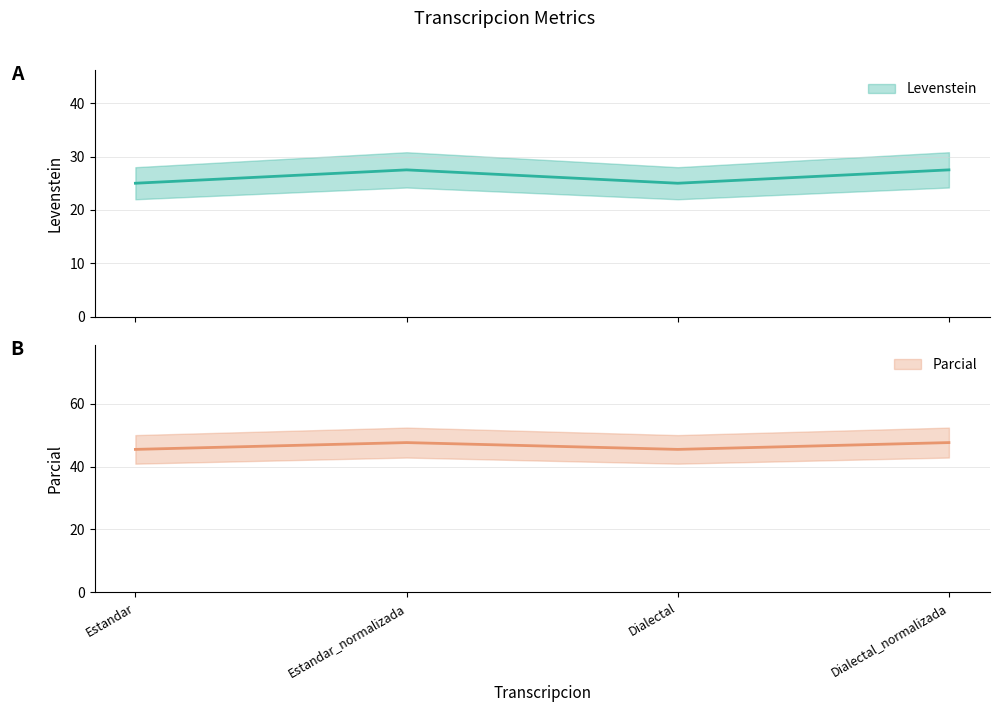

List the series in order of their overall mean, highest first.

Parcial, Levenstein